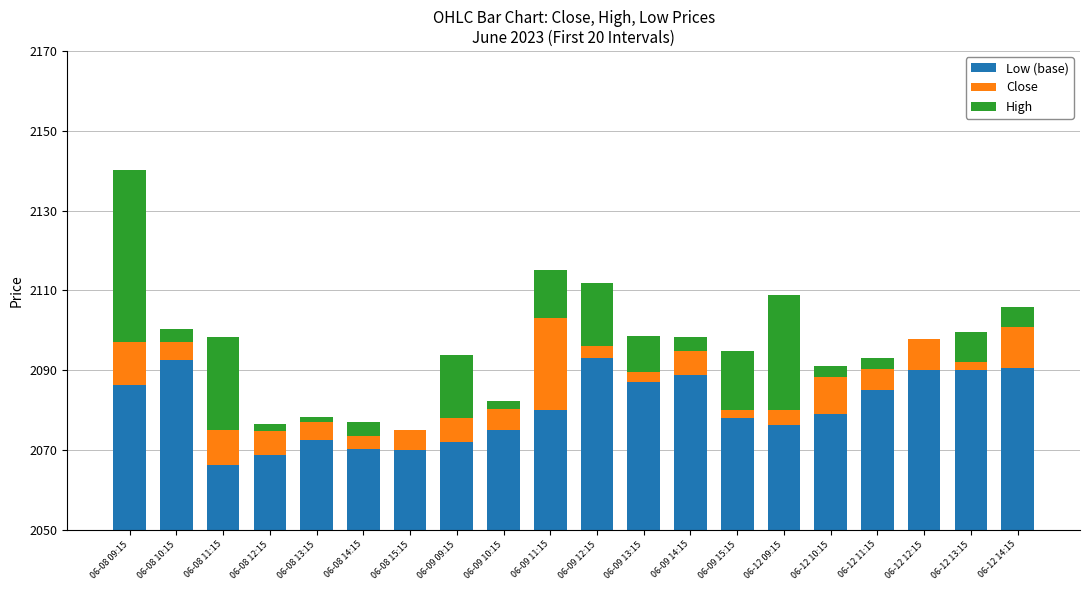

Reading left to right, list all the values displayed in this chart.

Low (base): 36.2	42.5	16.2	18.9	22.5	20.3	20.0	21.9	25.0	30.0	43.1	37.0	38.8	28.0	26.4	29.1	35.1	40.0	40.0	40.5
Close: 10.8	4.6	8.8	6.0	4.5	3.1	5.0	6.1	5.2	23.1	2.9	2.5	6.1	1.9	3.6	9.3	5.1	7.9	2.1	10.4
High: 43.1	3.1	23.4	1.7	1.2	3.6	0.0	15.8	2.2	11.9	15.9	9.1	3.6	14.9	28.9	2.6	2.7	0.0	7.4	5.0